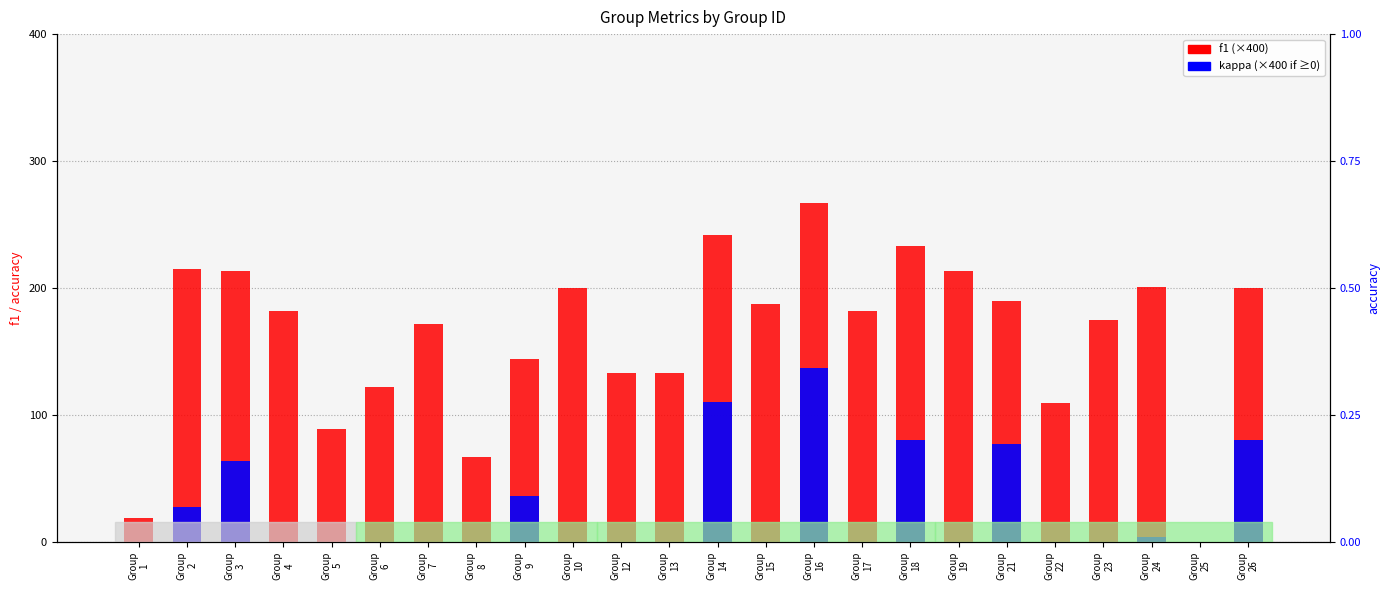

Is it true that f1 (scaled) equals 133.3 at Group
13?

True